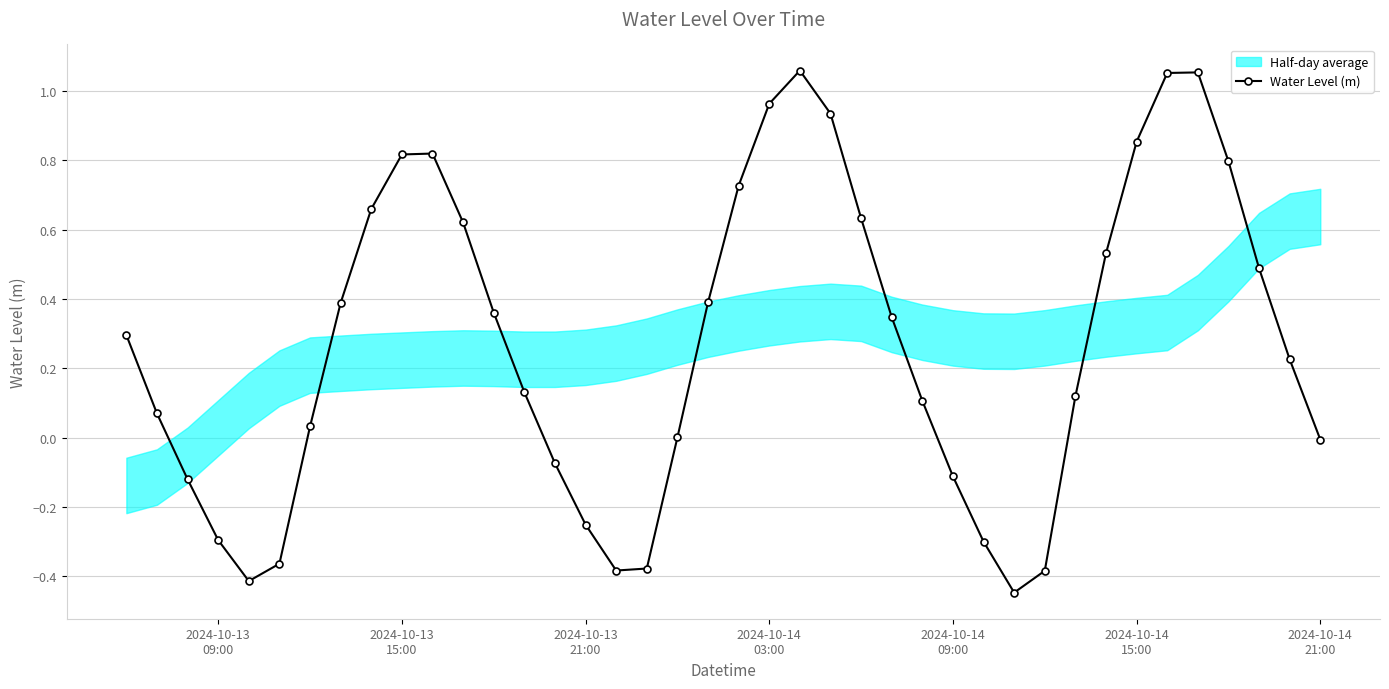

How many interior local peaks (higher than both neighbors) does the data have?

3